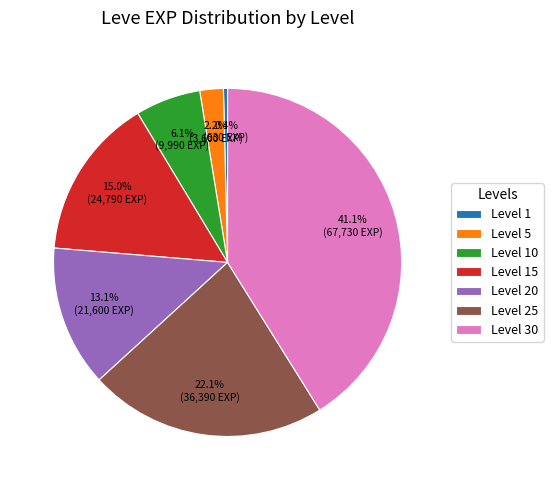

To the nearest percent, what portion does Level 25 represent?

22%